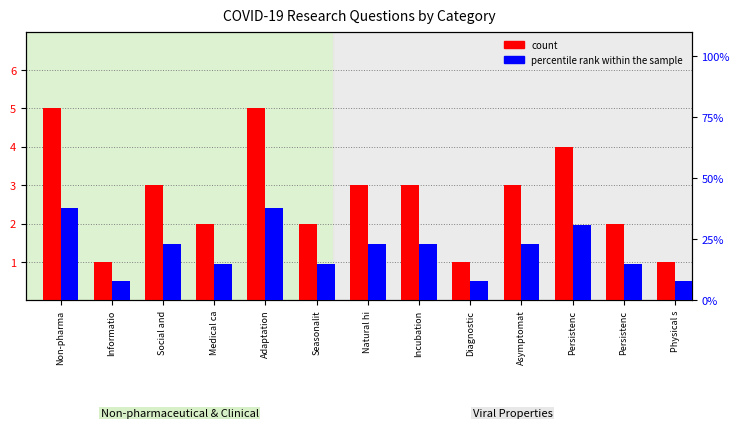

What is the label of the 13th bar from the right?

Non-pharma